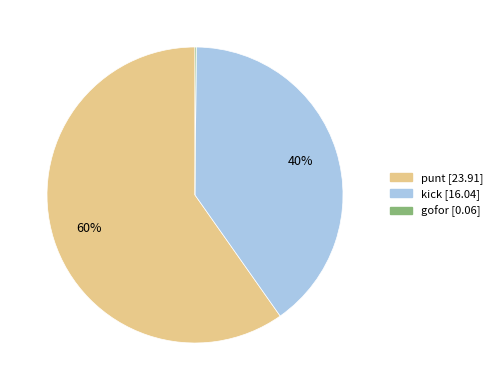

Is there a majority slice in this chart?

Yes